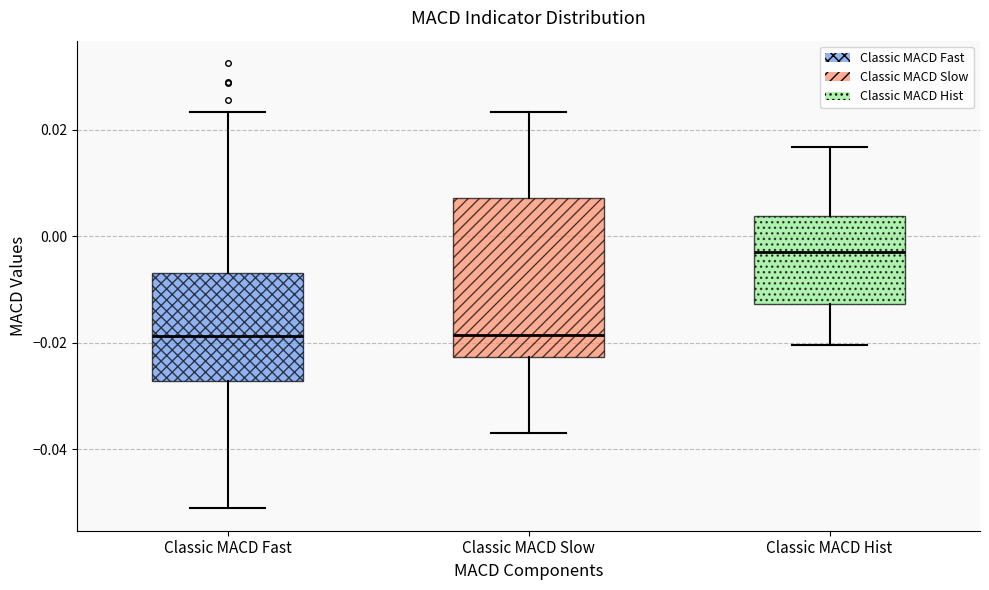

Where is the lower edge of the box for Classic MACD Hist on the y-axis? The values are not printed on the chart, so give them approximately, as read against the axis.

-0.012